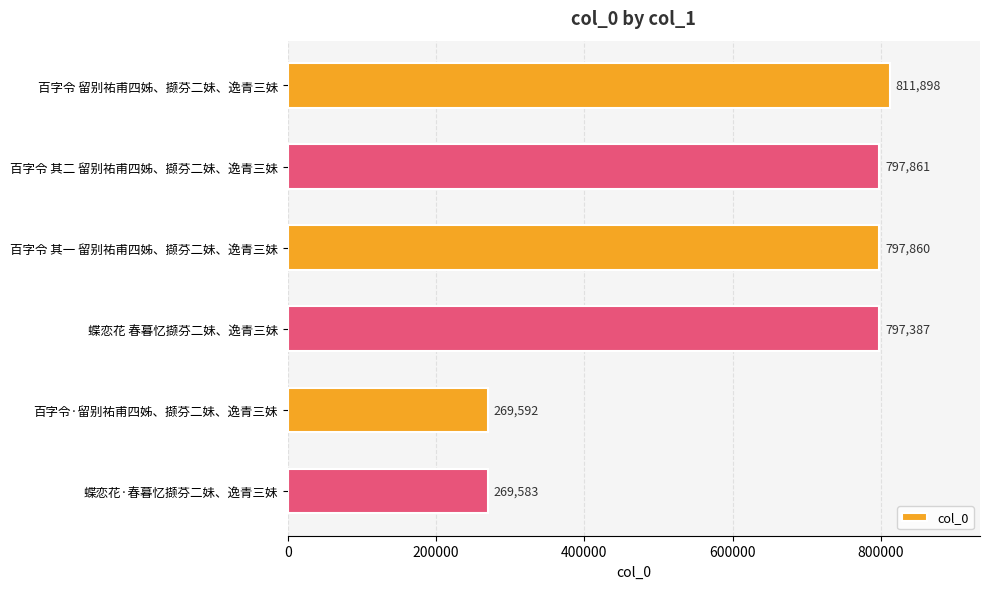

What position from the top is 百字令·留别祐甫四姊、撷芬二妹、逸青三妹?

5